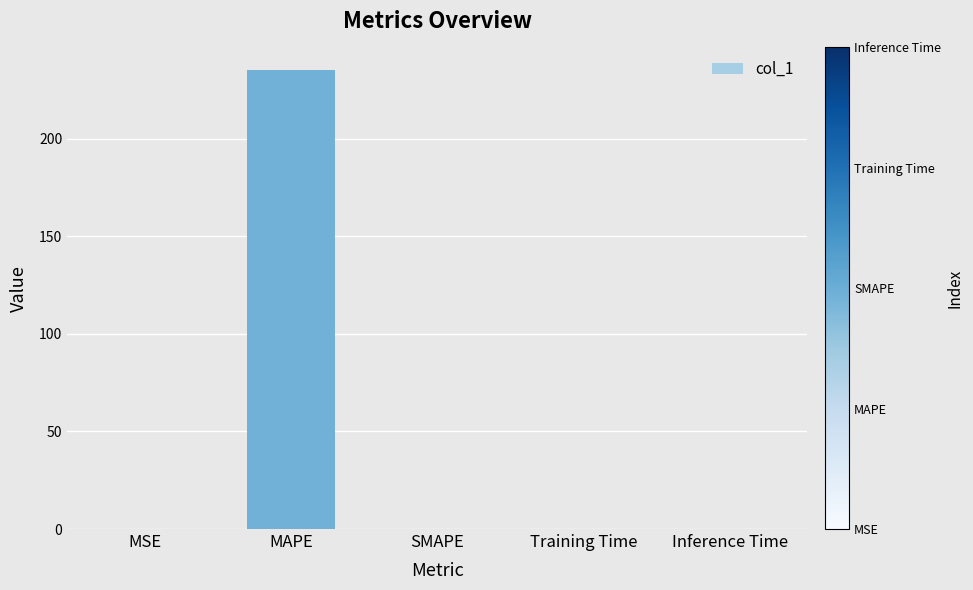

Count the number of data series in this chart.

1